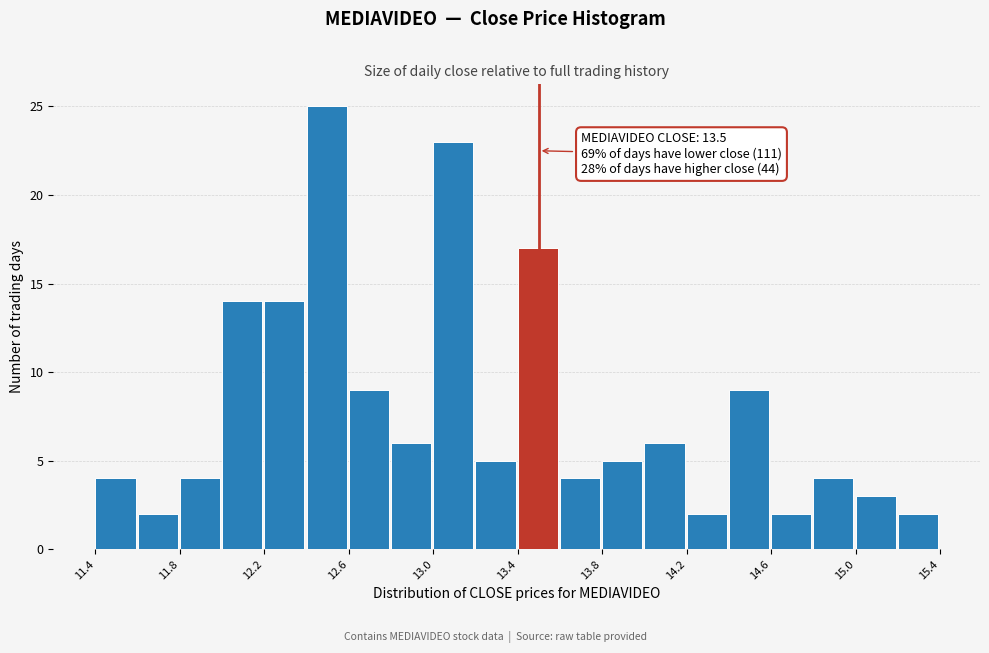

Which range on the x-axis has the tallest bar?

12.4 to 12.6